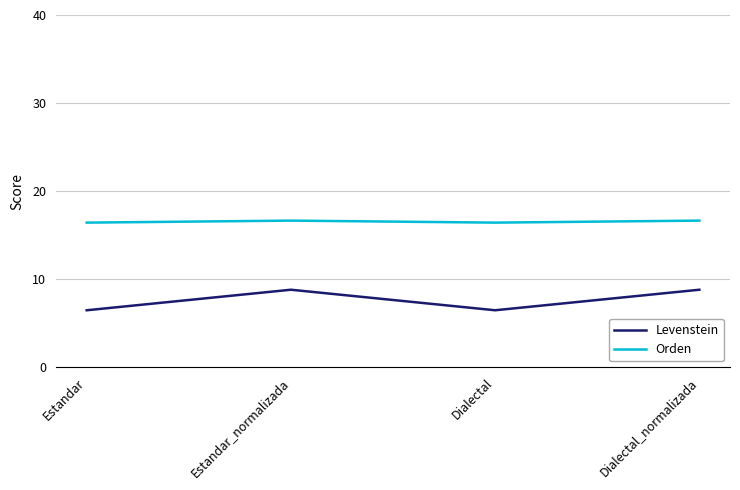

Rank the series by their average value, from lowest to highest.

Levenstein, Orden